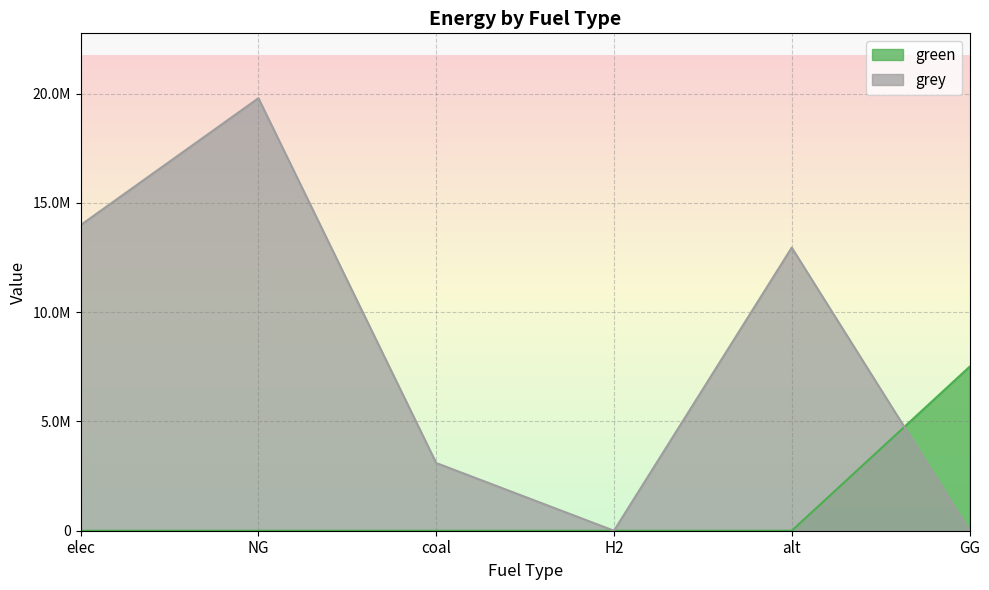

What value does the grey series have at NG?

19792106.6